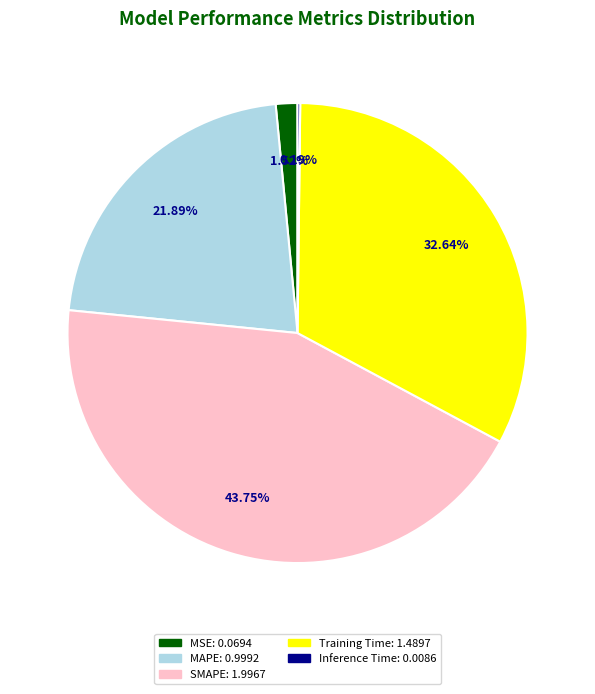

To the nearest percent, what is the difference between the MAPE and Training Time slice percentages?

11%